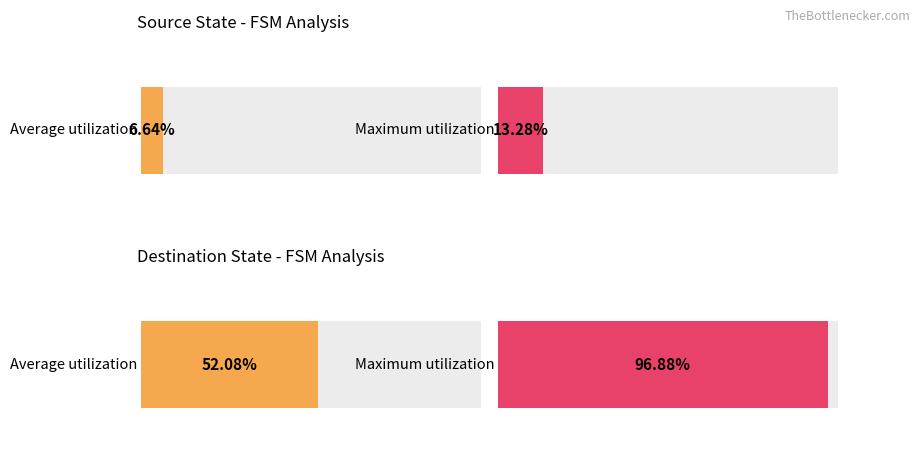

Which series has the largest range (max minus min)?

Maximum utilization